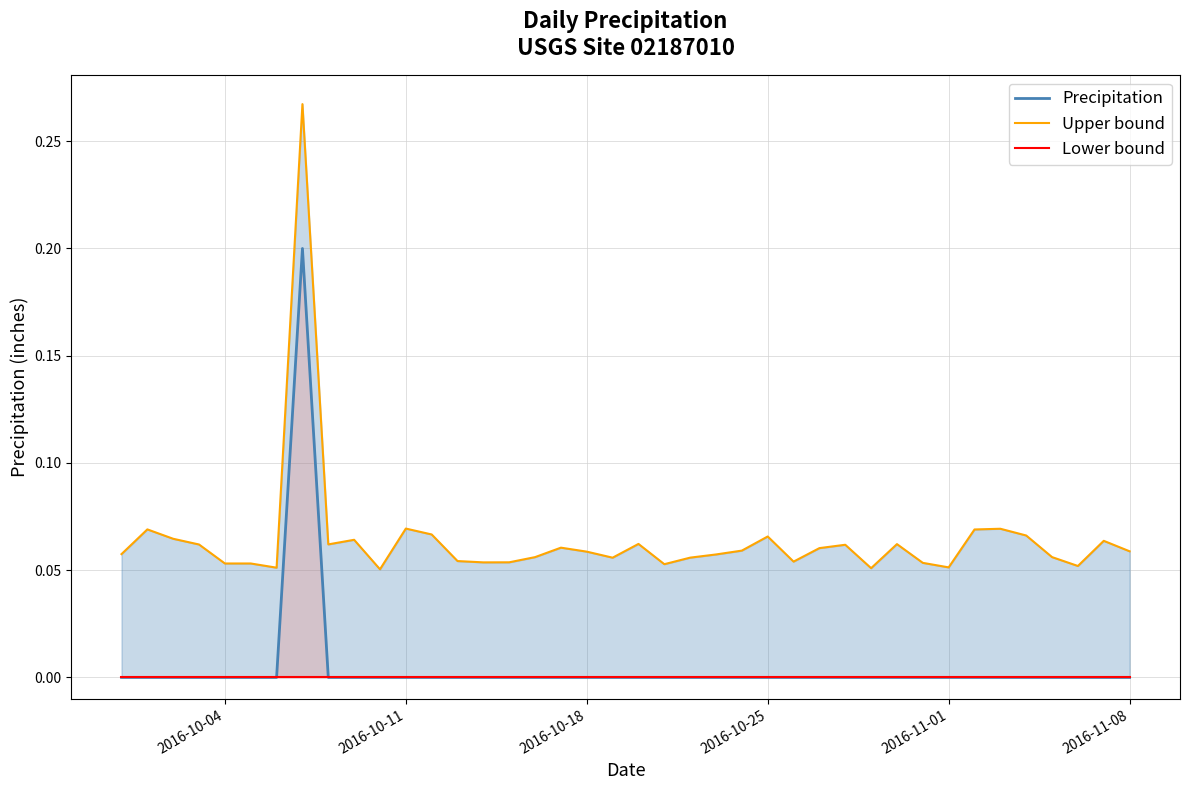

What is the sum of all Precipitation values?

0.2